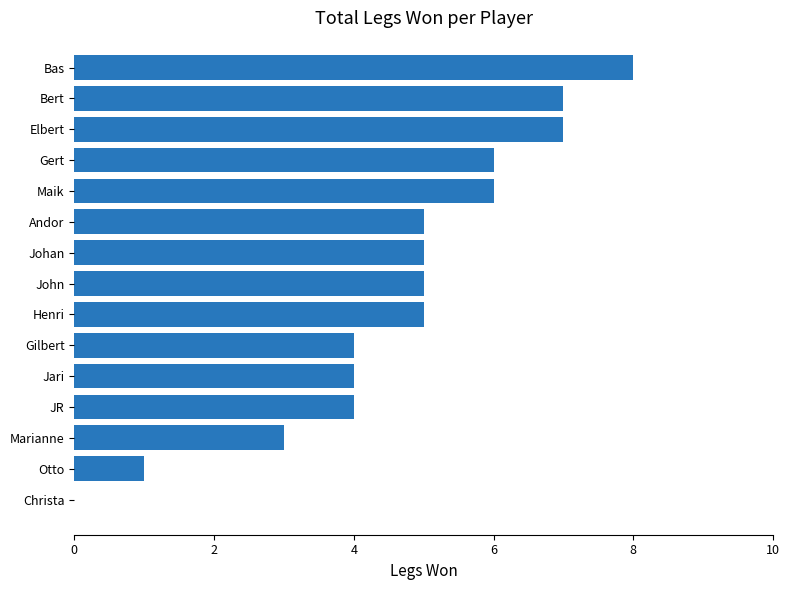

Is it true that the value at Jari is 4?

True